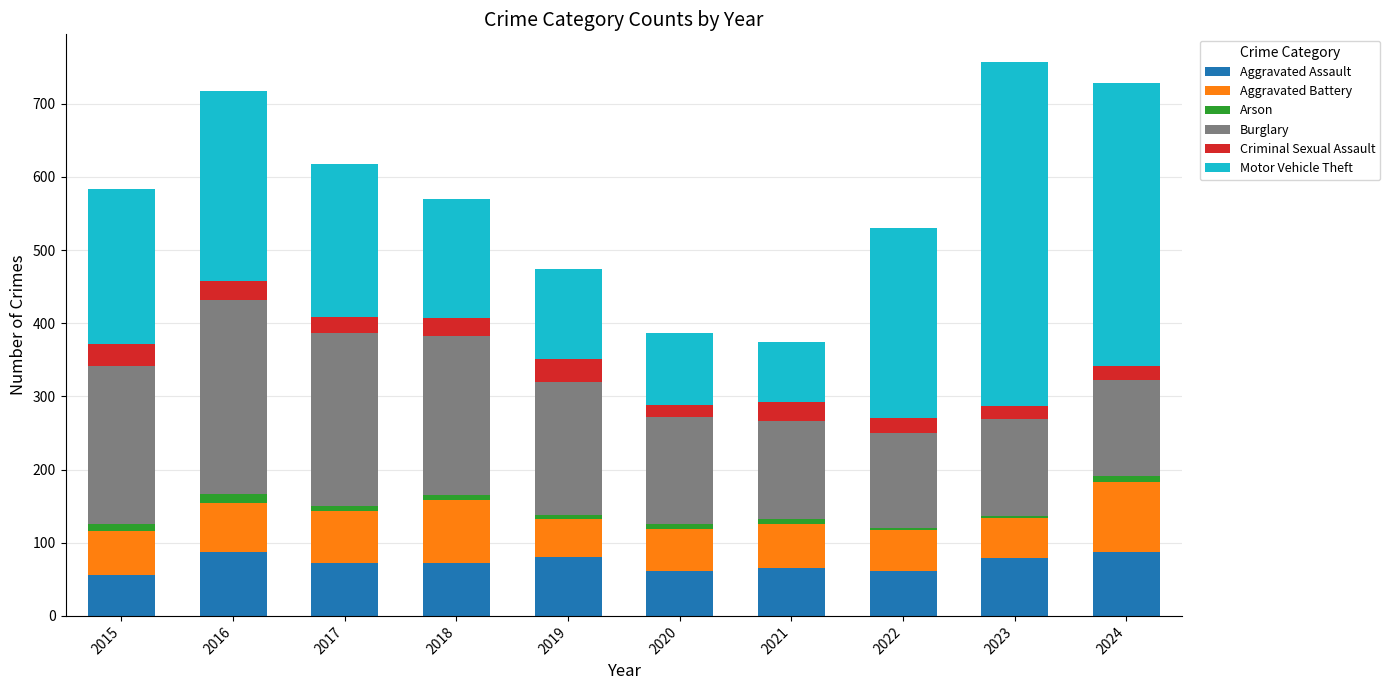

How many data points does each series have?

10